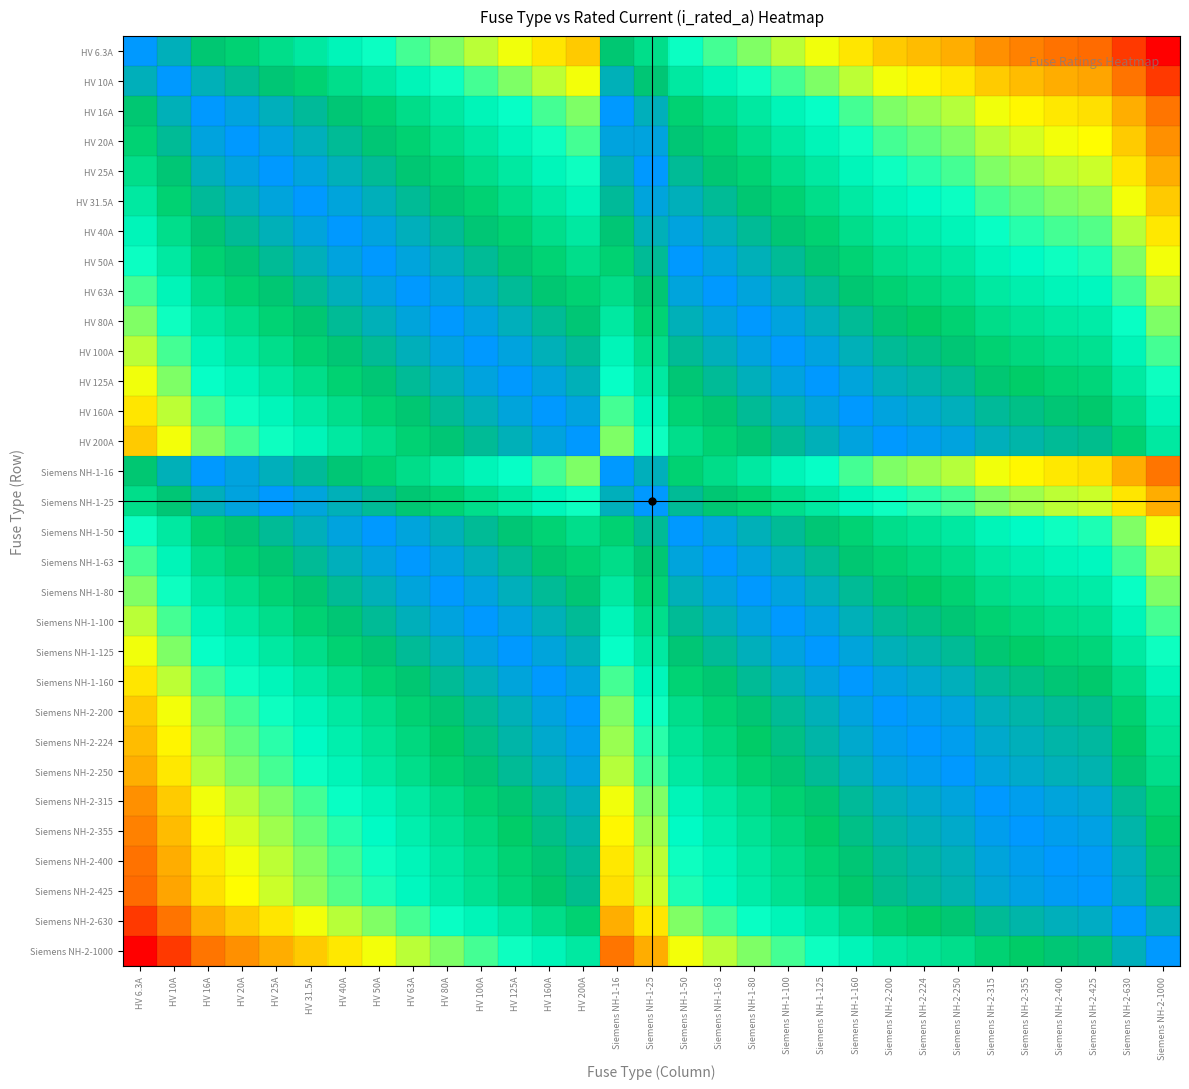

How many series are shown in this chart?

31